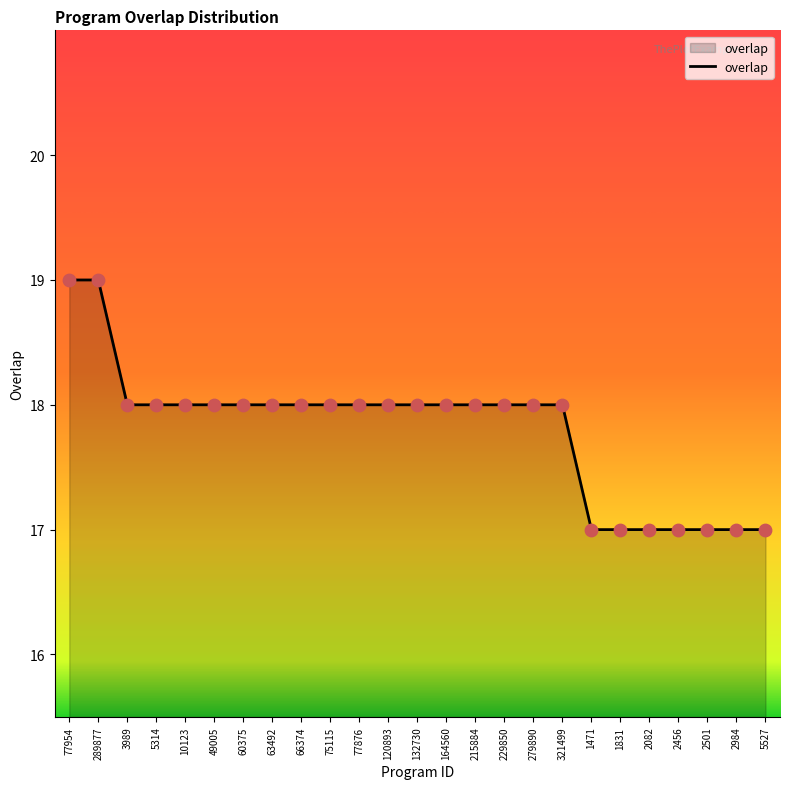

Which has a higher value, 279890 or 289877?

289877